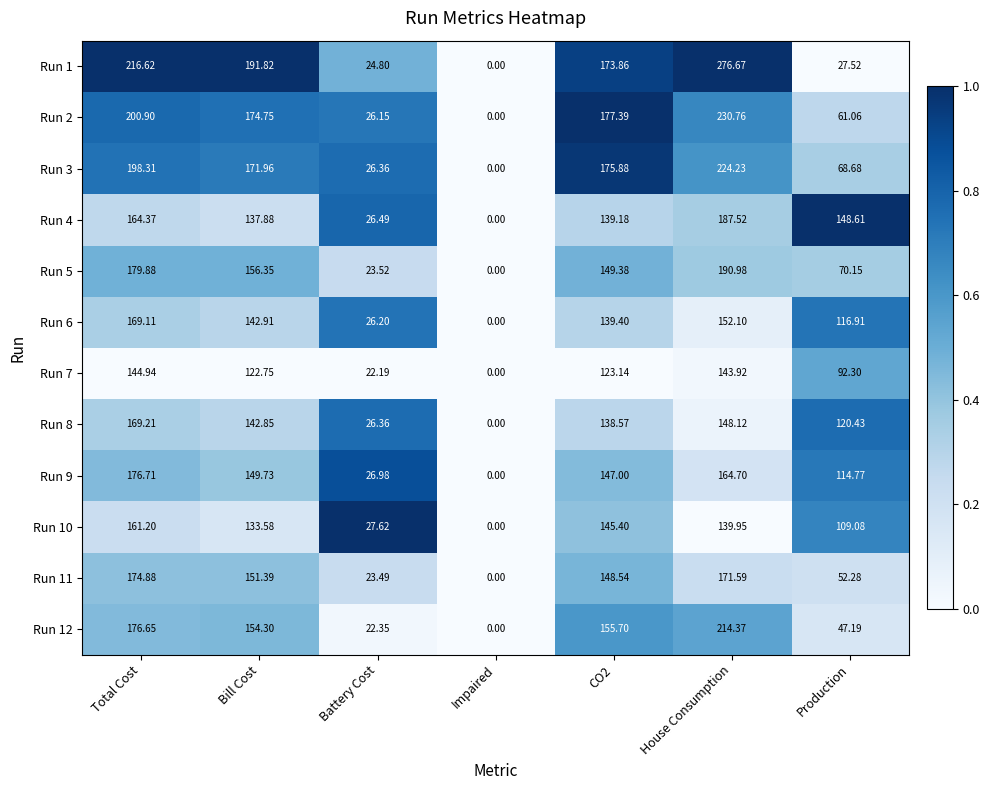

How many values in Run 4 are above zero?

6